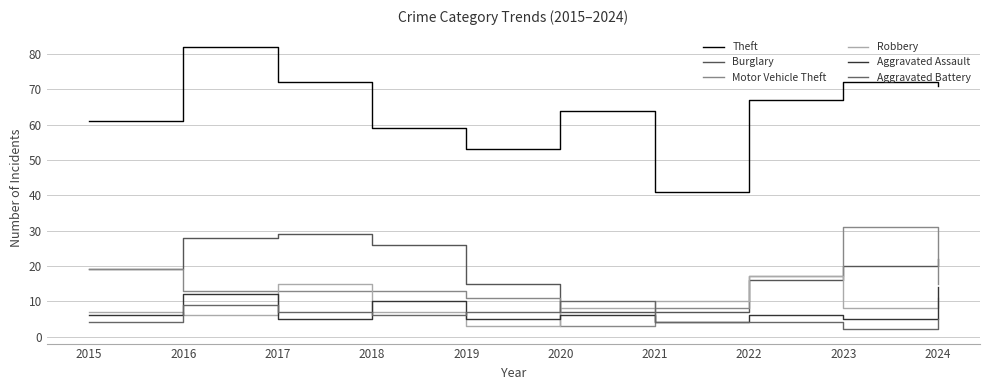

What is the difference between the maximum and minimum values in the Theft series?

41